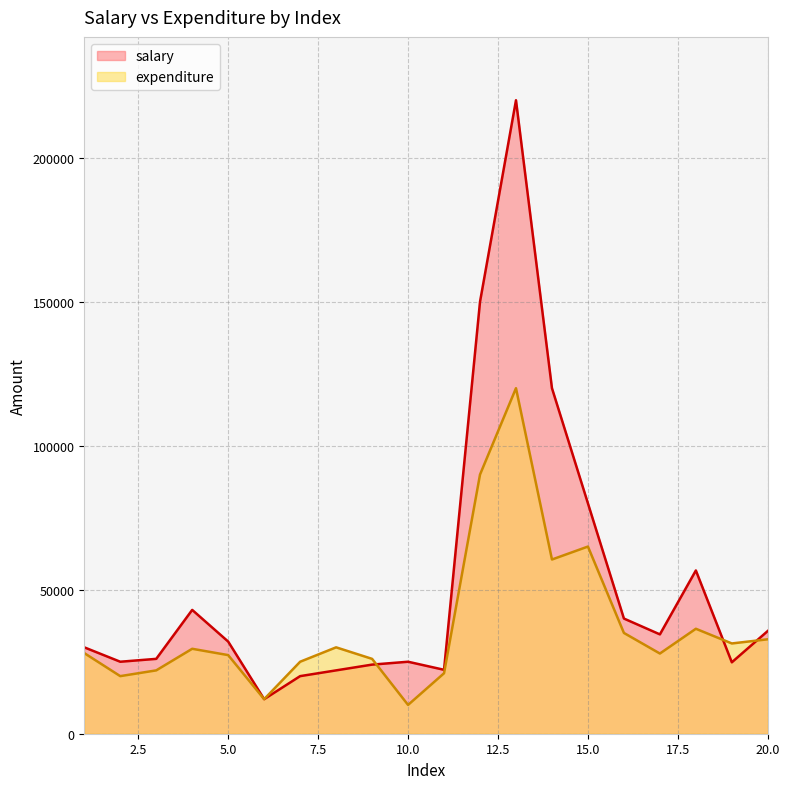

What is the difference between the expenditure values at 14 and 1?

32500